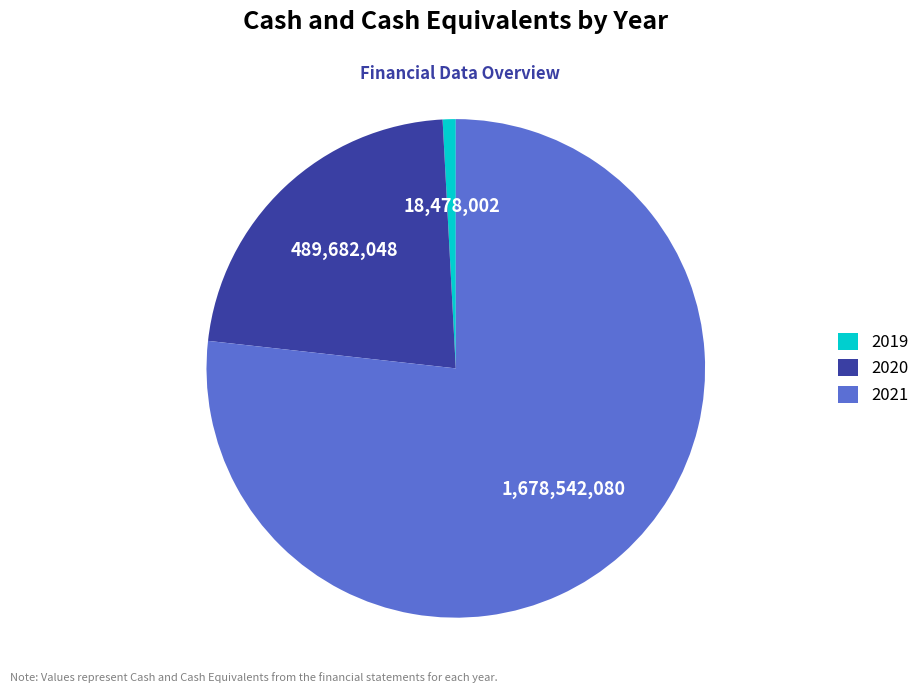

Is the sum of 2021 and 2019 greater than half?

Yes